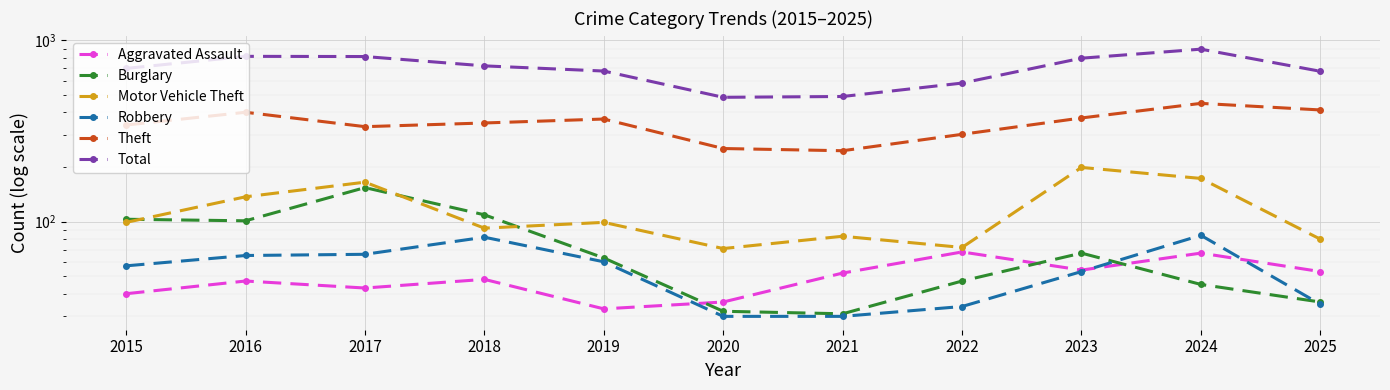

Which series has the widest spread of values?

Total